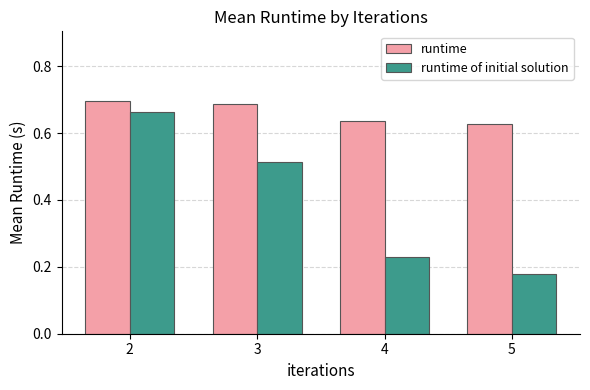

What is the average value of the runtime of initial solution series?

0.4